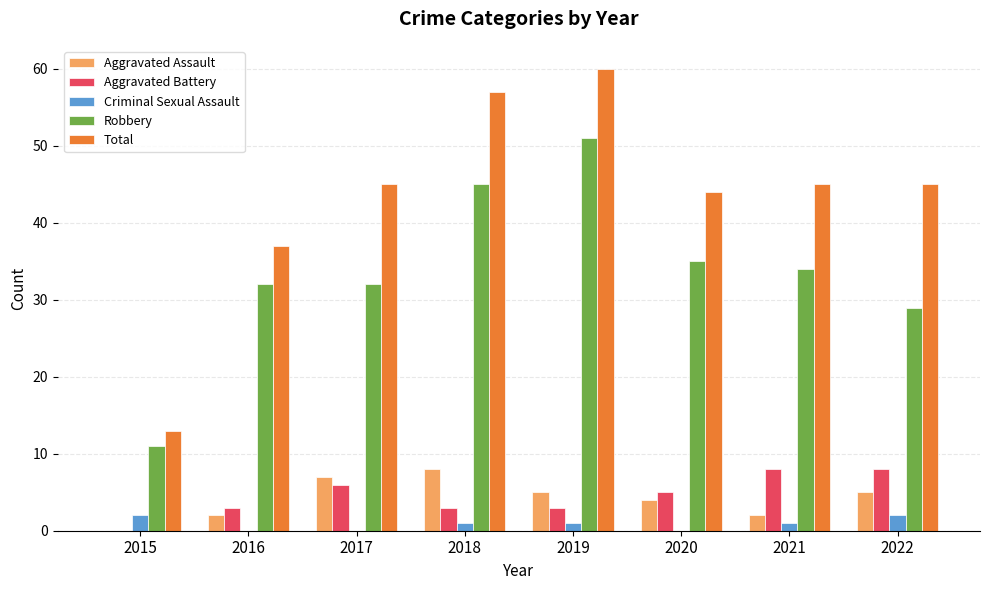

Between 2015 and 2019, which series saw the biggest shift?

Total